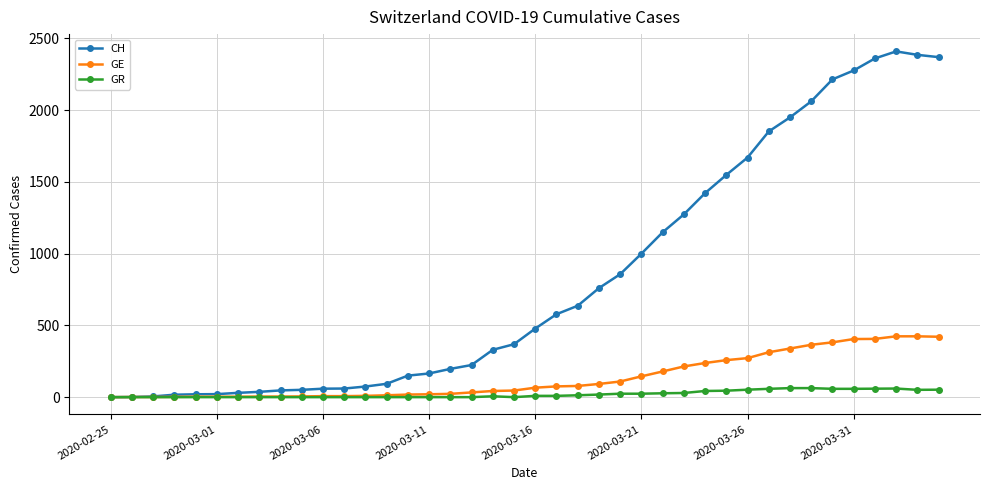

Count the number of categories in the chart.

40